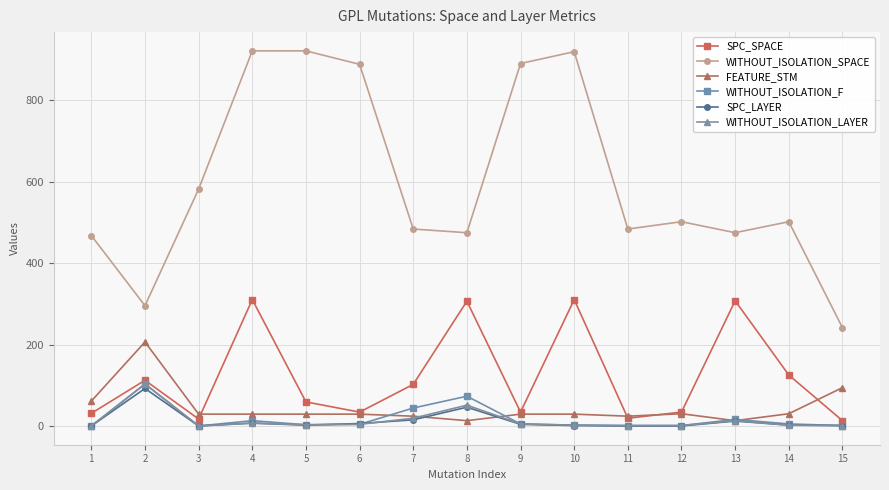

What is the total value across all series at 13?

841